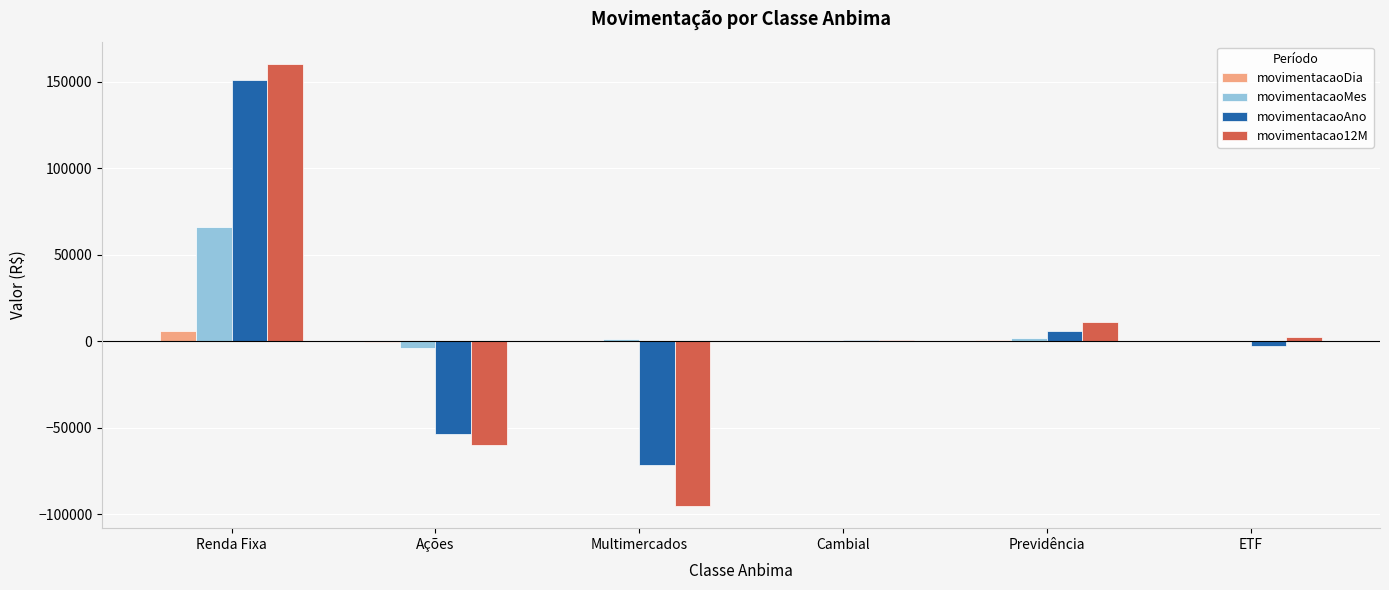

At which category does the chart reach its peak across all series?

Renda Fixa